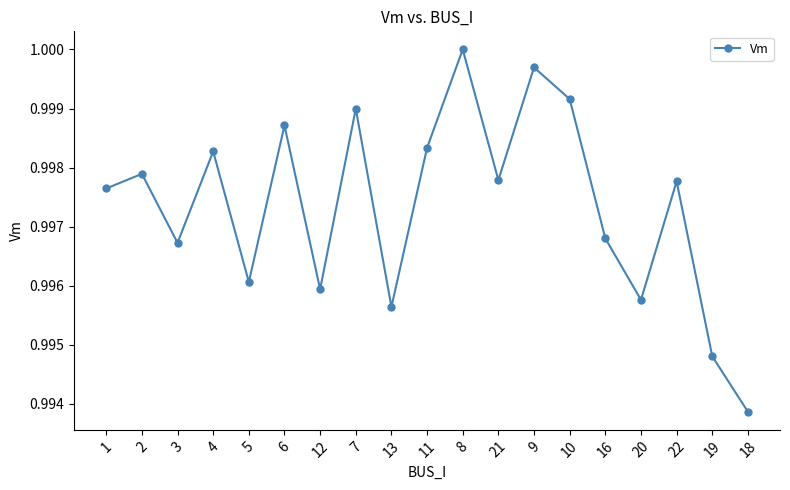

What is the label of the 3rd point from the left?

3